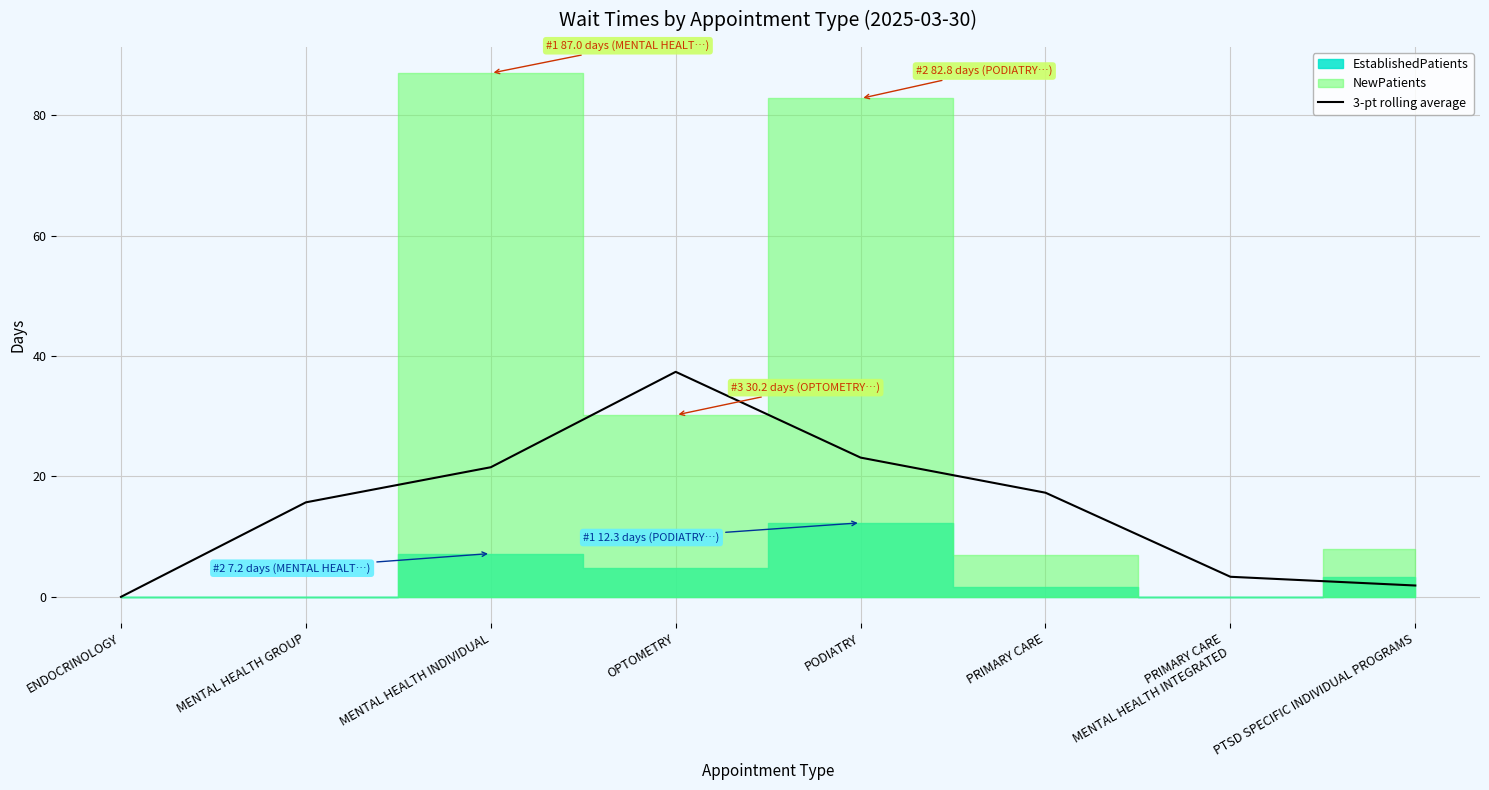

Is it true that the value at MENTAL HEALTH INDIVIDUAL is 34.2?

False